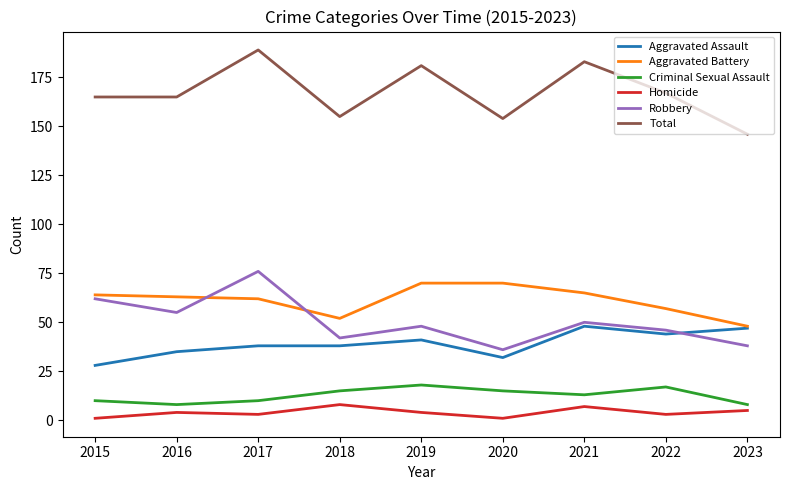

True or false: Aggravated Assault and Criminal Sexual Assault intersect in this chart.

False